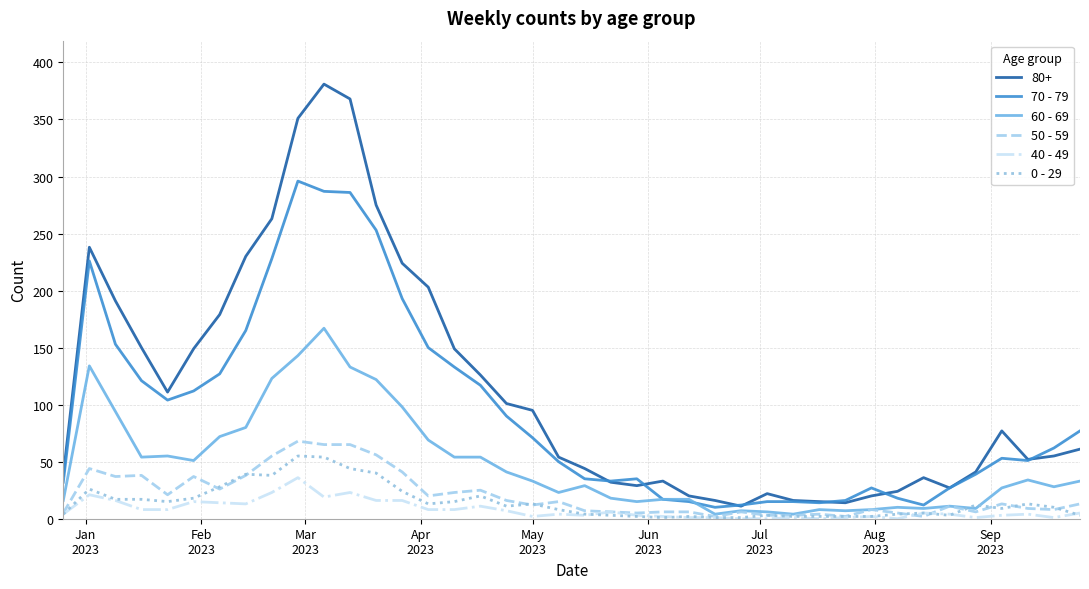

True or false: 0 - 29 and 80+ cross at least once.

False